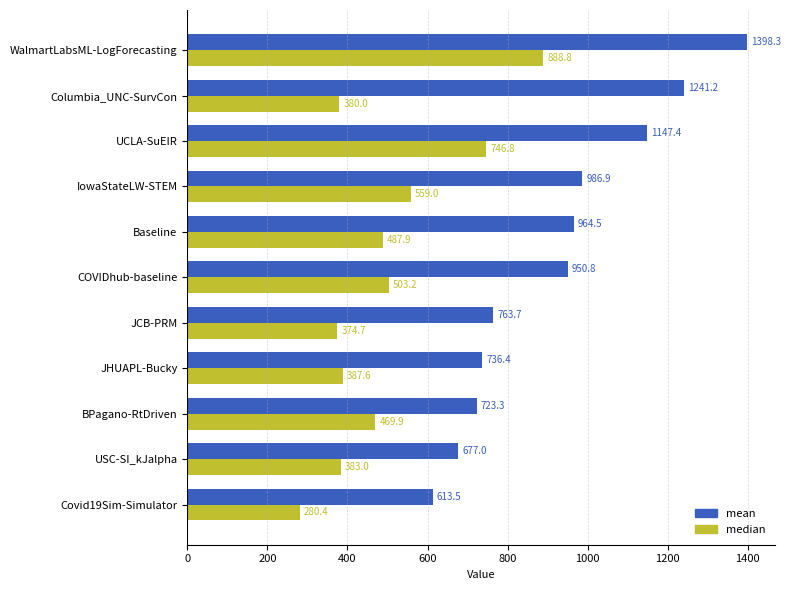

What is the sum of all mean values?

10203.0